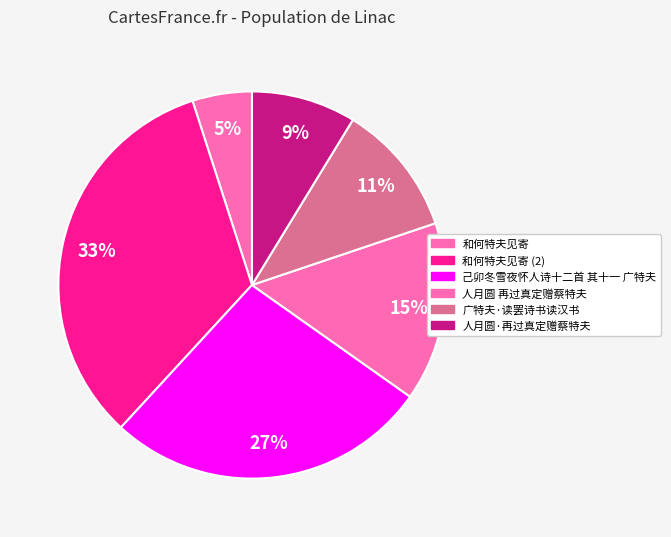

Count the number of slices in the pie.

6